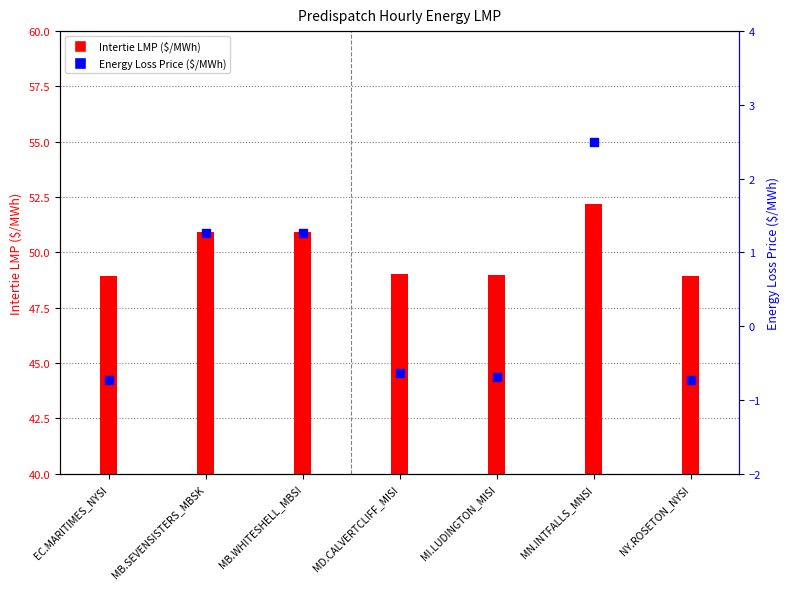

Which series has the largest total across all categories?

Intertie LMP